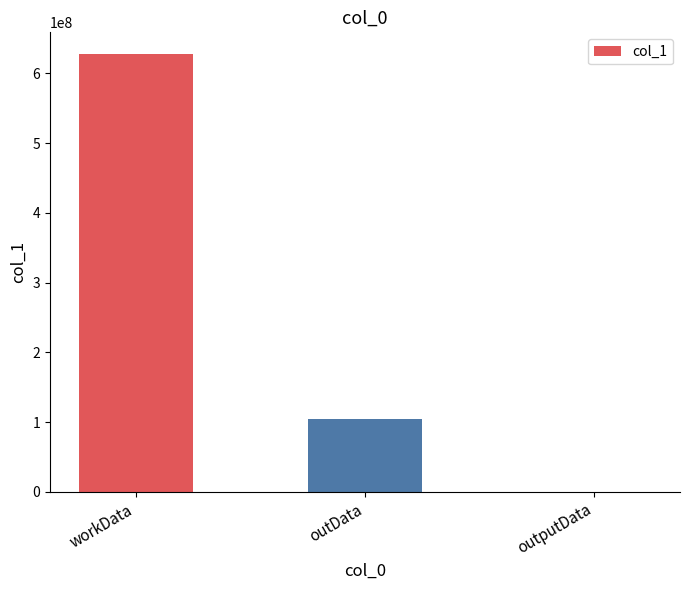

What is the greatest value displayed?

627325749